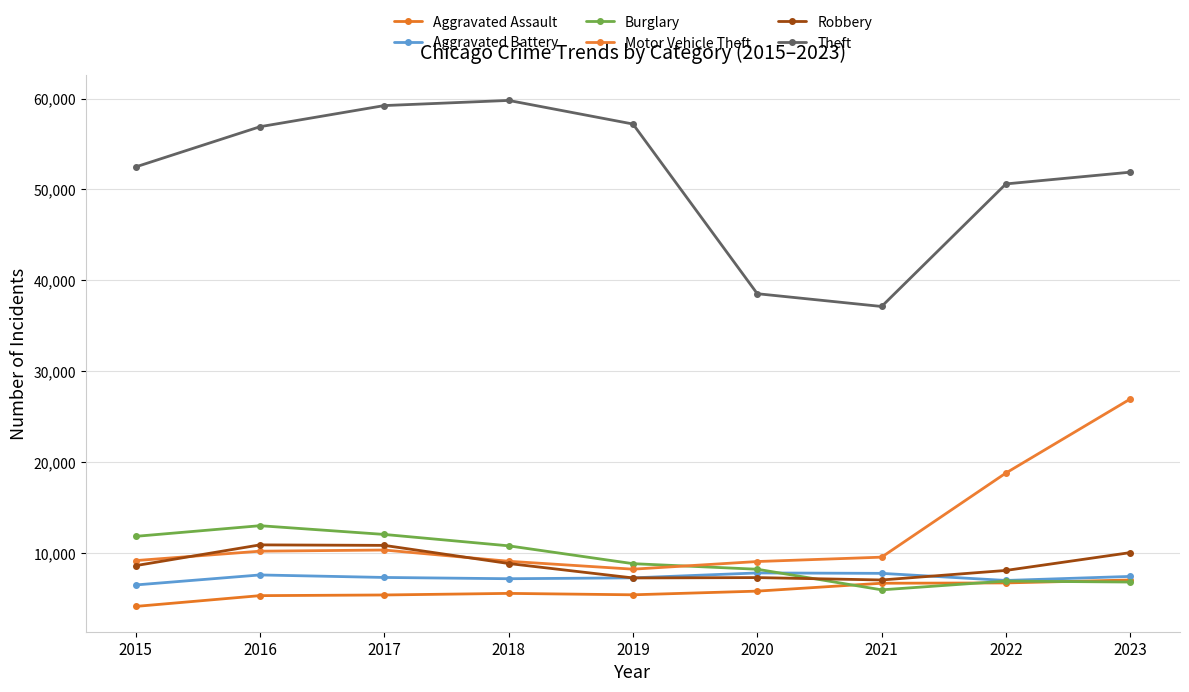

What is the value of the Motor Vehicle Theft point at the 7th from the left?

9557